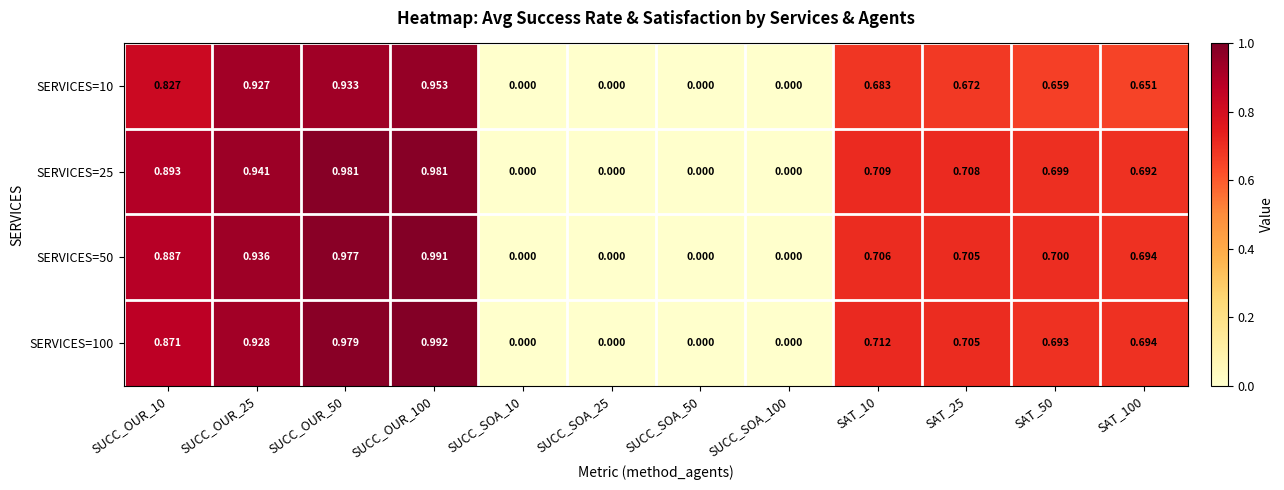

At which category is the sum across all series the highest?

SUCC_OUR_100